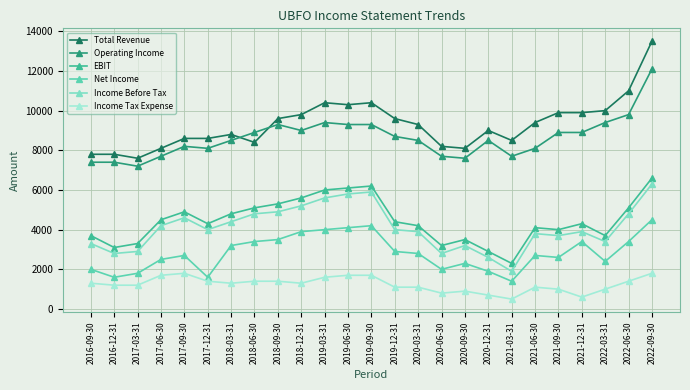

Reading left to right, list all the values displayed in this chart.

Total Revenue: 2016-09-30=7800	2016-12-31=7800	2017-03-31=7600	2017-06-30=8100	2017-09-30=8600	2017-12-31=8600	2018-03-31=8800	2018-06-30=8400	2018-09-30=9600	2018-12-31=9800	2019-03-31=10400	2019-06-30=10300	2019-09-30=10400	2019-12-31=9600	2020-03-31=9300	2020-06-30=8200	2020-09-30=8100	2020-12-31=9000	2021-03-31=8500	2021-06-30=9400	2021-09-30=9900	2021-12-31=9900	2022-03-31=10000	2022-06-30=11000	2022-09-30=13500
Operating Income: 2016-09-30=7400	2016-12-31=7400	2017-03-31=7200	2017-06-30=7700	2017-09-30=8200	2017-12-31=8100	2018-03-31=8500	2018-06-30=8900	2018-09-30=9300	2018-12-31=9000	2019-03-31=9400	2019-06-30=9300	2019-09-30=9300	2019-12-31=8700	2020-03-31=8500	2020-06-30=7700	2020-09-30=7600	2020-12-31=8500	2021-03-31=7700	2021-06-30=8100	2021-09-30=8900	2021-12-31=8900	2022-03-31=9400	2022-06-30=9800	2022-09-30=12100
EBIT: 2016-09-30=3700	2016-12-31=3100	2017-03-31=3300	2017-06-30=4500	2017-09-30=4900	2017-12-31=4300	2018-03-31=4800	2018-06-30=5100	2018-09-30=5300	2018-12-31=5600	2019-03-31=6000	2019-06-30=6100	2019-09-30=6200	2019-12-31=4400	2020-03-31=4200	2020-06-30=3200	2020-09-30=3500	2020-12-31=2900	2021-03-31=2300	2021-06-30=4100	2021-09-30=4000	2021-12-31=4300	2022-03-31=3700	2022-06-30=5100	2022-09-30=6600
Net Income: 2016-09-30=2000	2016-12-31=1600	2017-03-31=1800	2017-06-30=2500	2017-09-30=2700	2017-12-31=1600	2018-03-31=3200	2018-06-30=3400	2018-09-30=3500	2018-12-31=3900	2019-03-31=4000	2019-06-30=4100	2019-09-30=4200	2019-12-31=2900	2020-03-31=2800	2020-06-30=2000	2020-09-30=2300	2020-12-31=1900	2021-03-31=1400	2021-06-30=2700	2021-09-30=2600	2021-12-31=3400	2022-03-31=2400	2022-06-30=3400	2022-09-30=4500
Income Before Tax: 2016-09-30=3300	2016-12-31=2800	2017-03-31=2900	2017-06-30=4200	2017-09-30=4600	2017-12-31=4000	2018-03-31=4400	2018-06-30=4800	2018-09-30=4900	2018-12-31=5200	2019-03-31=5600	2019-06-30=5800	2019-09-30=5900	2019-12-31=4000	2020-03-31=3900	2020-06-30=2800	2020-09-30=3200	2020-12-31=2600	2021-03-31=1900	2021-06-30=3800	2021-09-30=3700	2021-12-31=3900	2022-03-31=3400	2022-06-30=4800	2022-09-30=6300
Income Tax Expense: 2016-09-30=1300	2016-12-31=1200	2017-03-31=1200	2017-06-30=1700	2017-09-30=1800	2017-12-31=1400	2018-03-31=1300	2018-06-30=1400	2018-09-30=1400	2018-12-31=1300	2019-03-31=1600	2019-06-30=1700	2019-09-30=1700	2019-12-31=1100	2020-03-31=1100	2020-06-30=800	2020-09-30=900	2020-12-31=700	2021-03-31=500	2021-06-30=1100	2021-09-30=1000	2021-12-31=600	2022-03-31=1000	2022-06-30=1400	2022-09-30=1800